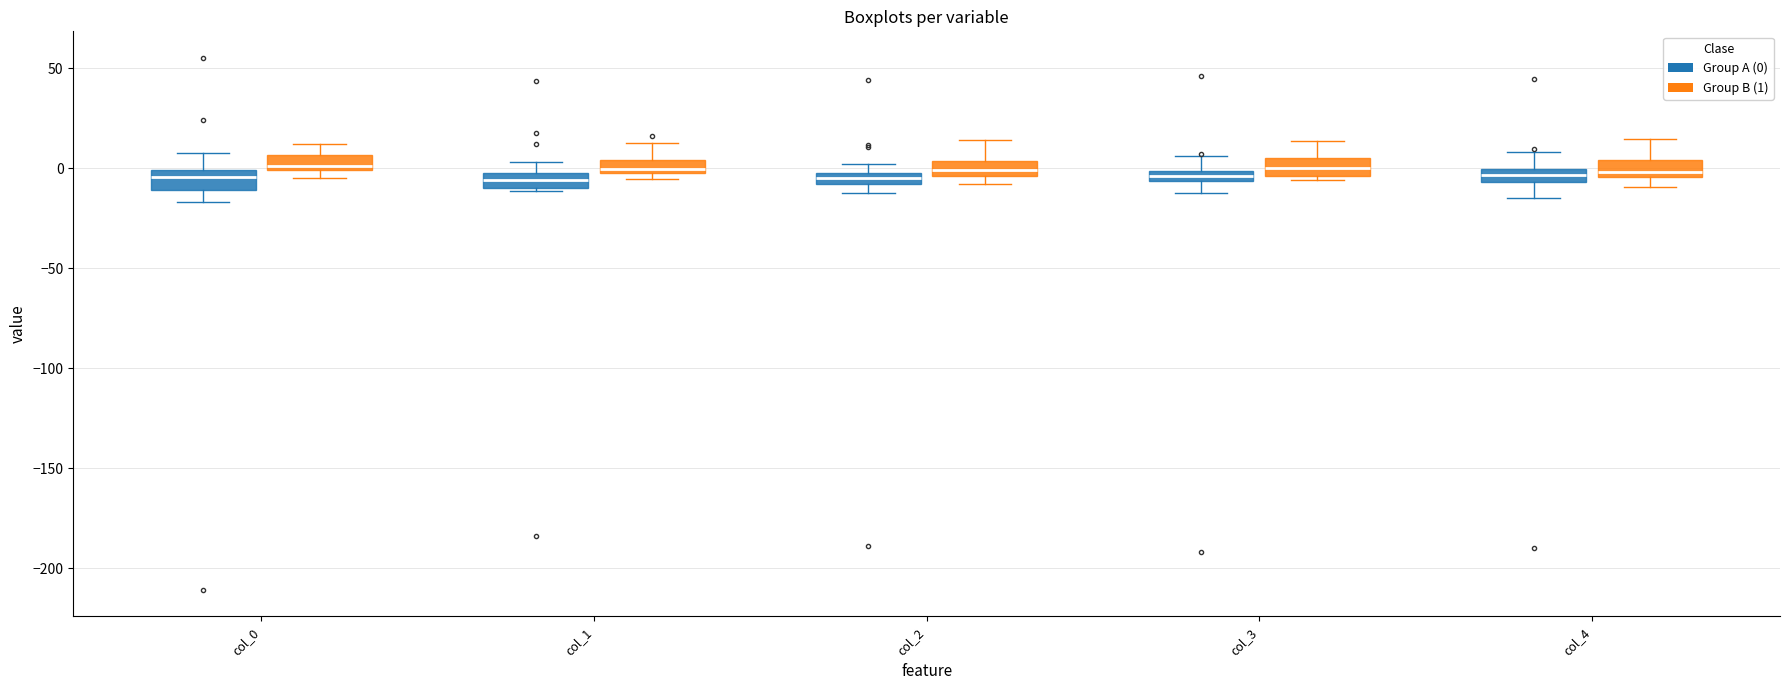

Where does the upper whisker of the box for col_4 (Group B (1)) end on the y-axis? The values are not printed on the chart, so give them approximately, as read against the axis.

15